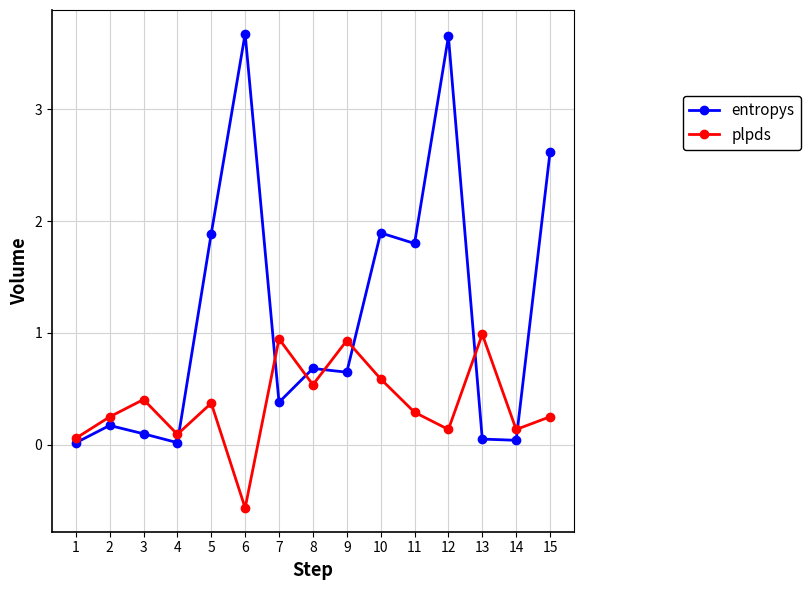

What is the smallest value displayed?

-0.6